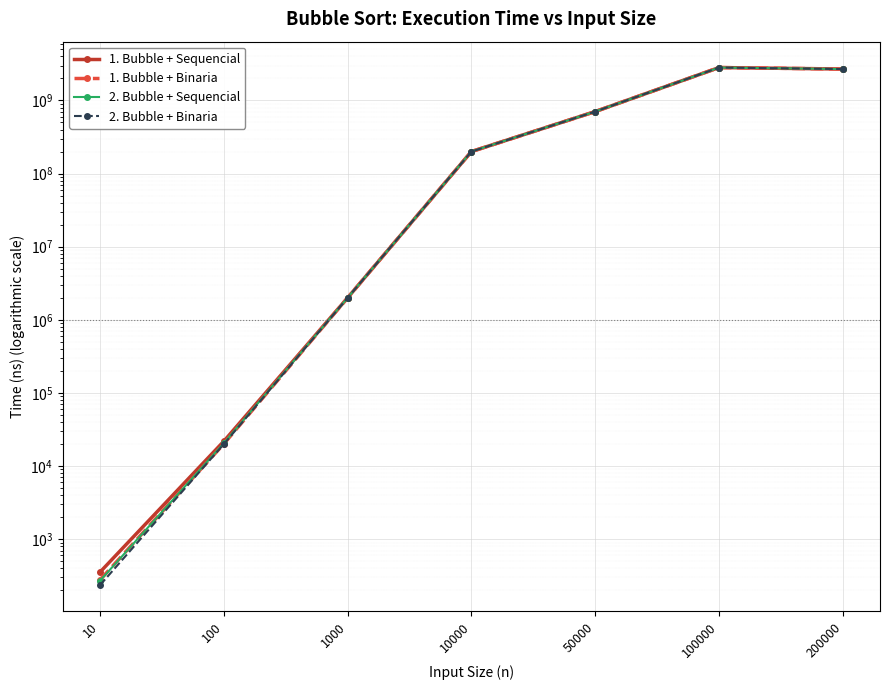

Reading left to right, extract all data points from this chart.

1. Bubble + Sequencial: 354	21818	1999948	200118210	705267088	2820081518	2690201022
1. Bubble + Binaria: 277	20088	1998046	199980310	704932977	2819930898	2690188763
2. Bubble + Sequencial: 270	20534	2000830	200360202	705035800	2819985136	2690541832
2. Bubble + Binaria: 235	19925	1998073	199980960	704932834	2819930895	2690188754